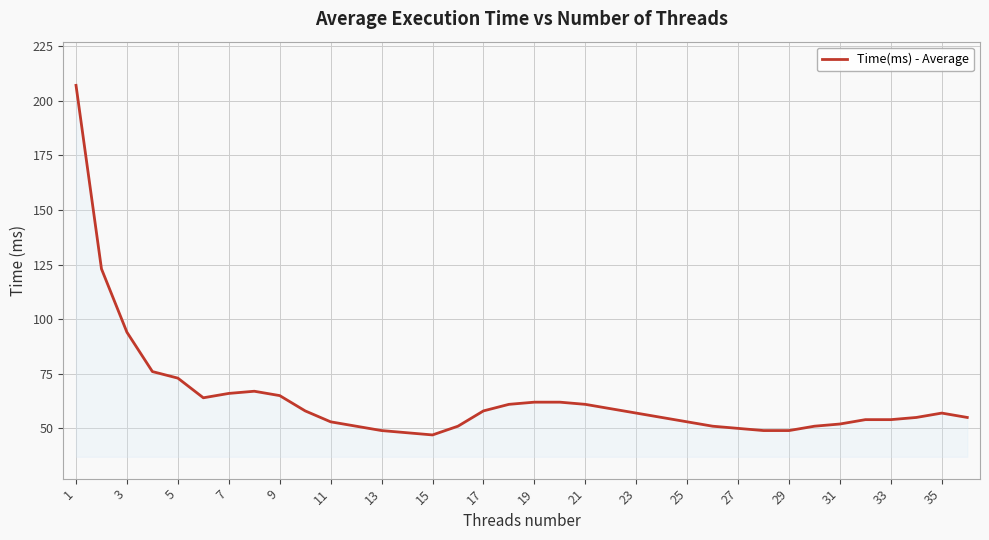

What is the smallest value displayed?

47